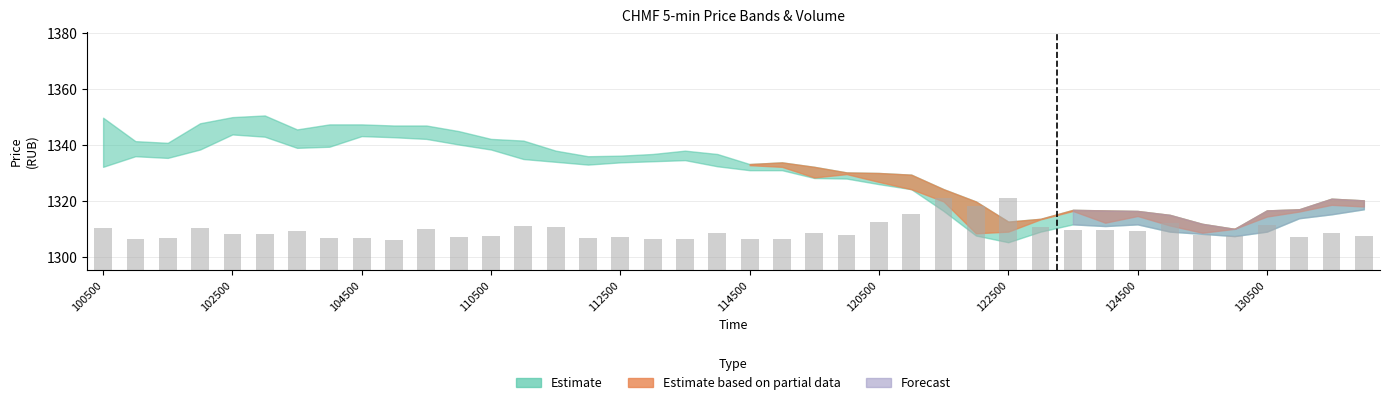

What is the value of the 14th bar from the left?

1311.0